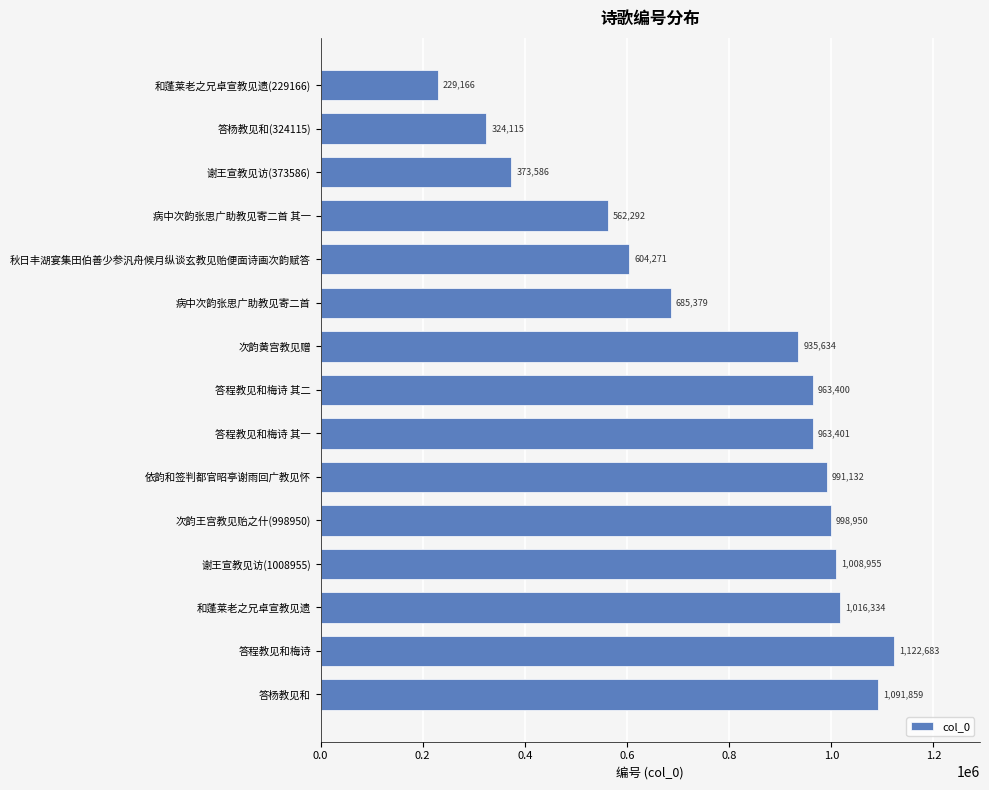

Reading top to bottom, transcribe all the data shown in this chart.

和蓬莱老之兄卓宣教见遗(229166)=229166	答杨教见和(324115)=324115	谢王宣教见访(373586)=373586	病中次韵张思广助教见寄二首 其一=562292	秋日丰湖宴集田伯善少参汎舟候月纵谈玄教见贻便面诗画次韵赋答=604271	病中次韵张思广助教见寄二首=685379	次韵黄宫教见赠=935634	答程教见和梅诗 其二=963400	答程教见和梅诗 其一=963401	依韵和签判都官昭亭谢雨回广教见怀=991132	次韵王宫教见贻之什(998950)=998950	谢王宣教见访(1008955)=1008955	和蓬莱老之兄卓宣教见遗=1016334	答程教见和梅诗=1122683	答杨教见和=1091859